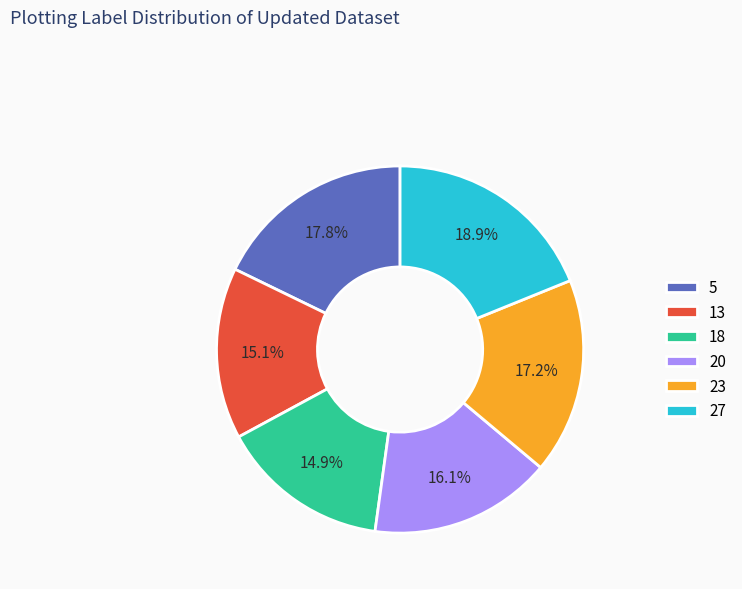

Is it true that 13 is 15% of the pie?

True